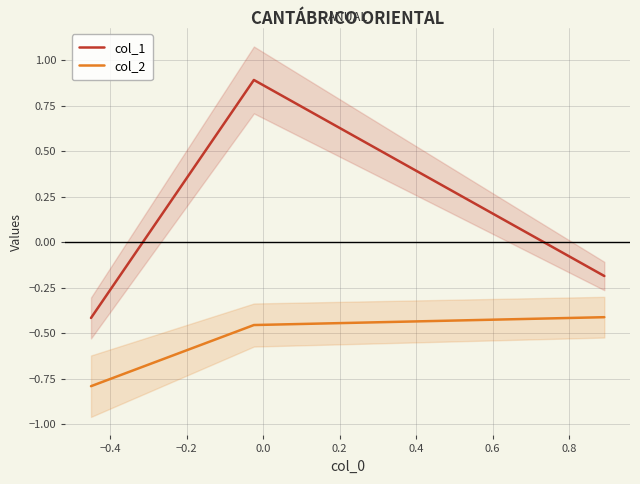

What is the value of the col_1 point at the 2nd from the left?

0.9